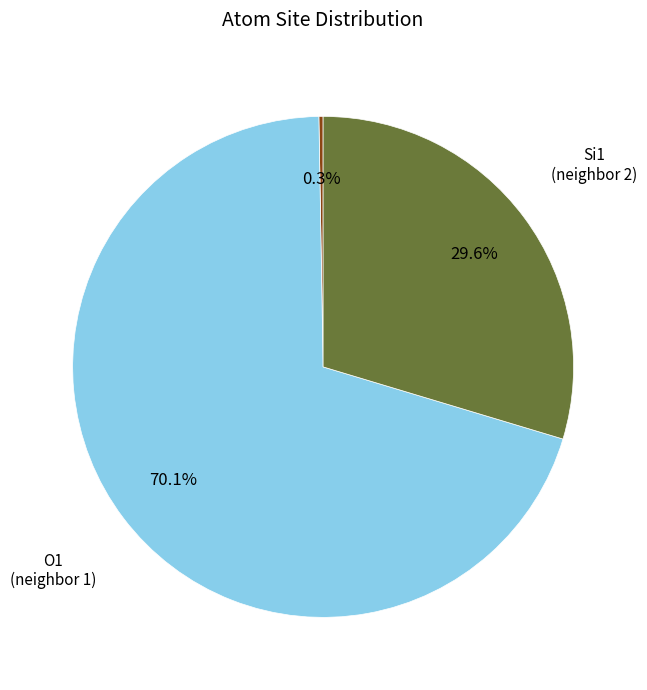

Is there a majority slice in this chart?

Yes